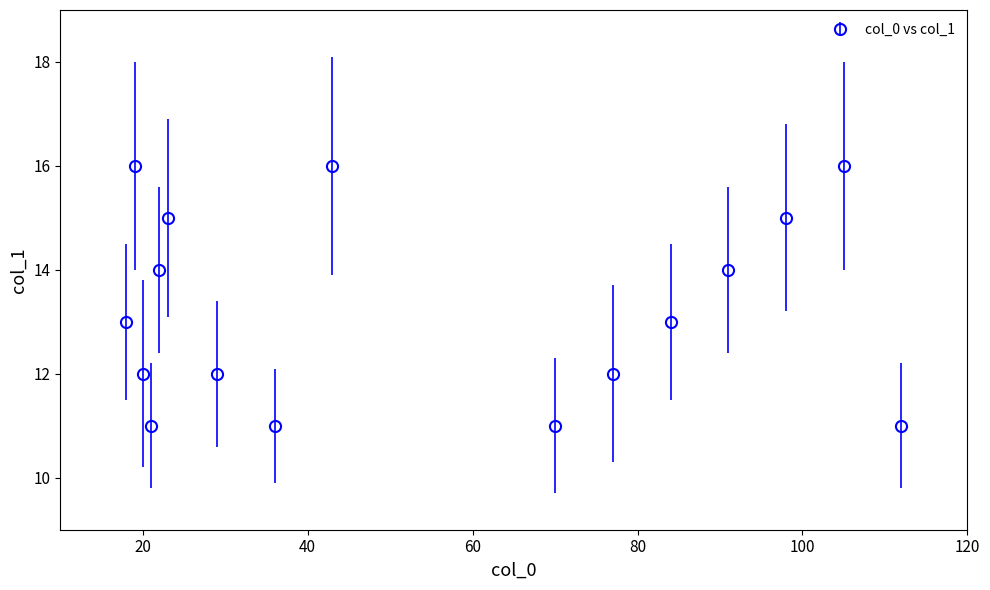

How many points are higher than both their immediate neighbors (excluding endpoints)?

4